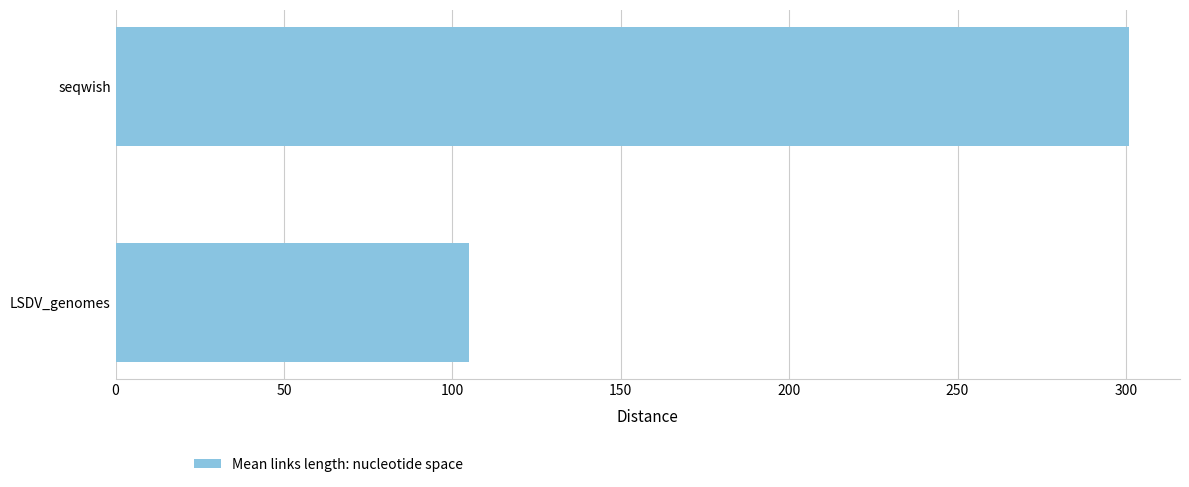

List the labels in order of value, largest first.

seqwish, LSDV_genomes